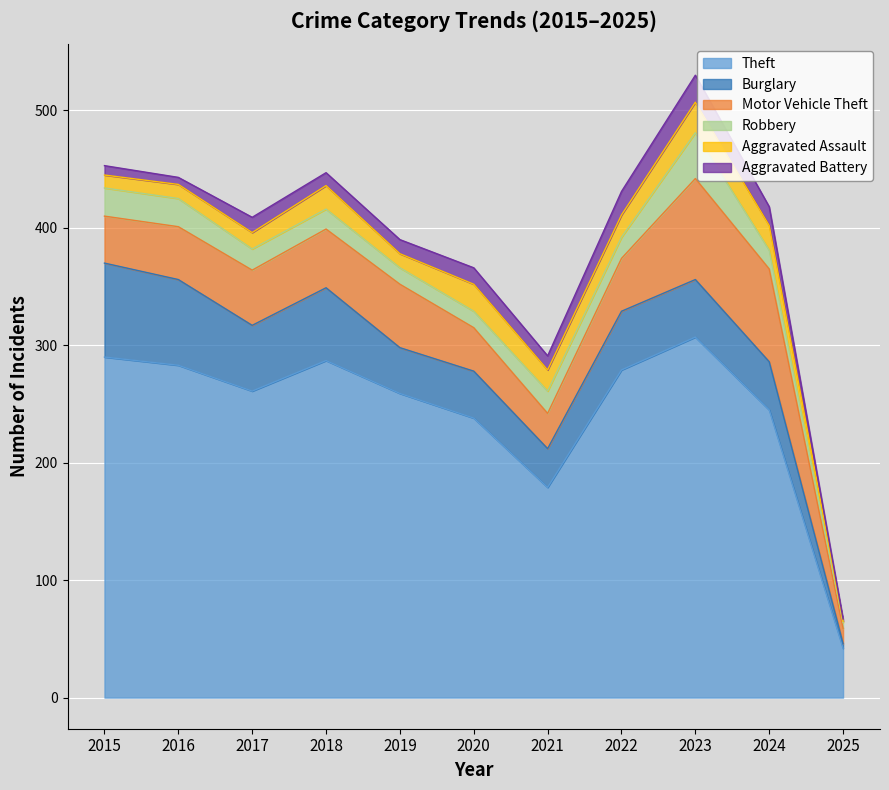

At how many categories does at least one series exceed 127?

10